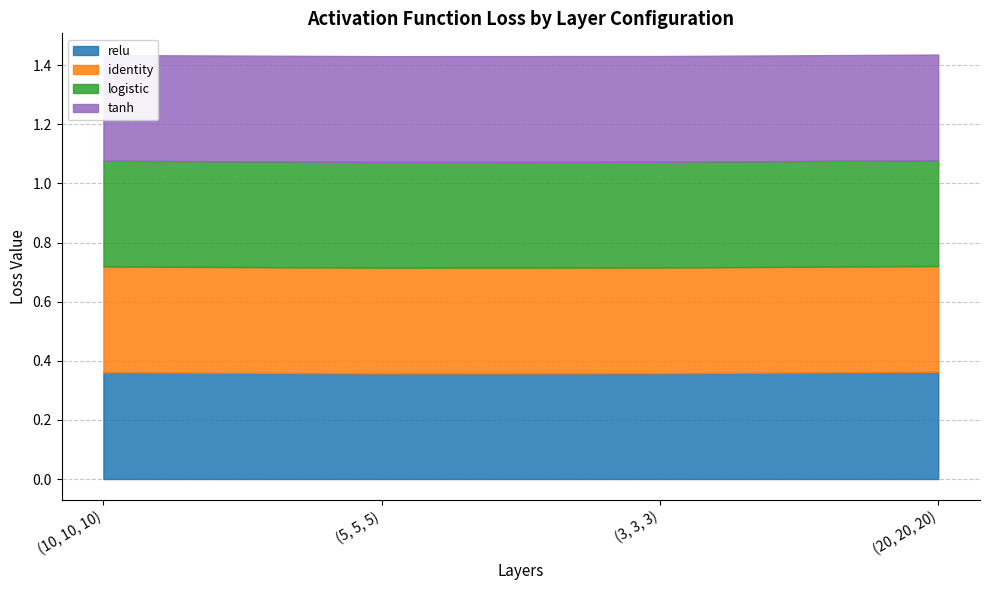

How many lines are shown in the chart?

4